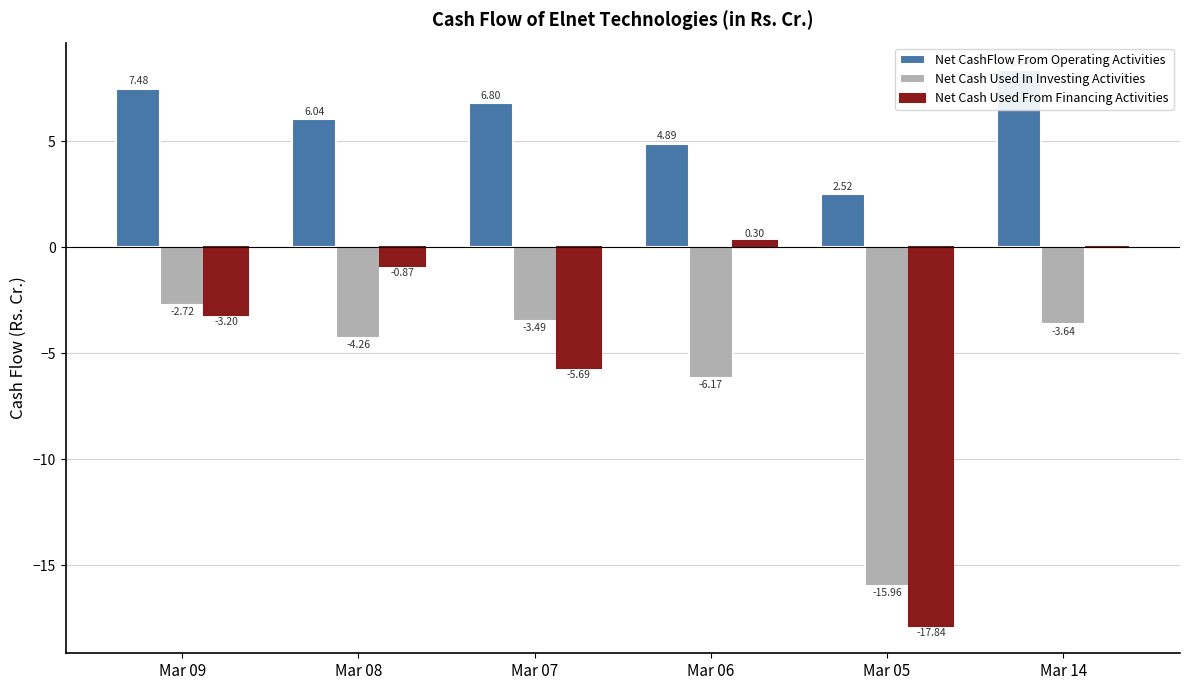

Which series has the largest range (max minus min)?

Net Cash Used From Financing Activities